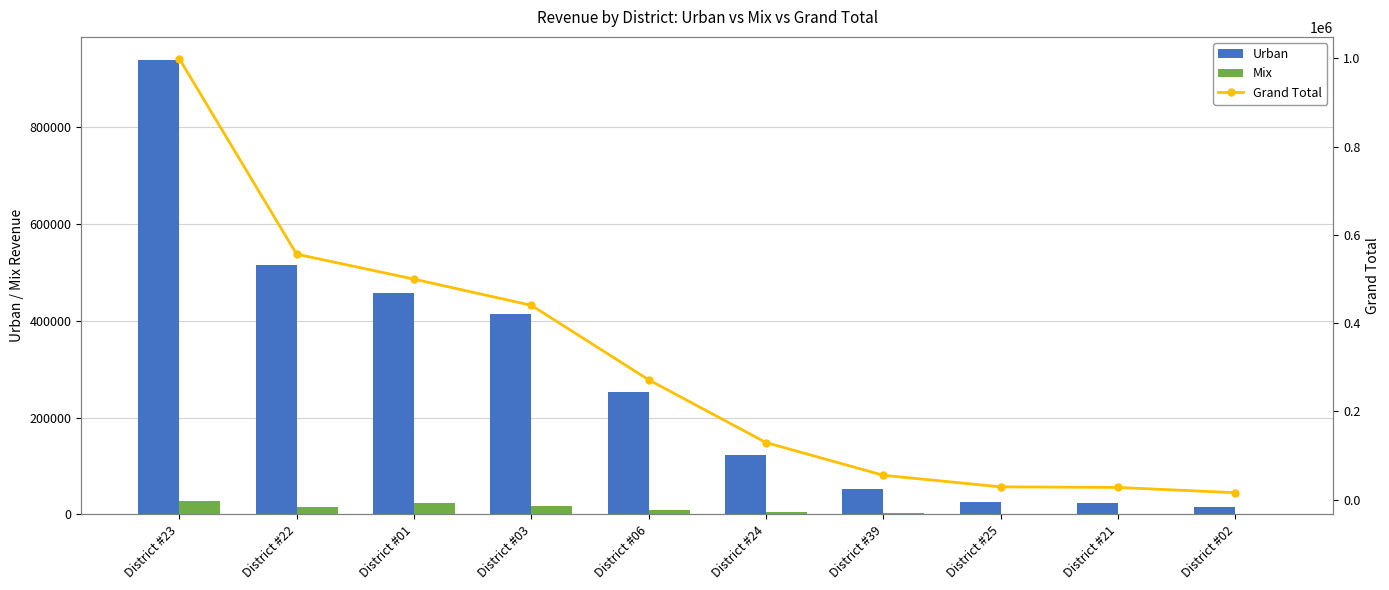

What is the sum of all Grand Total values?

3025002.2